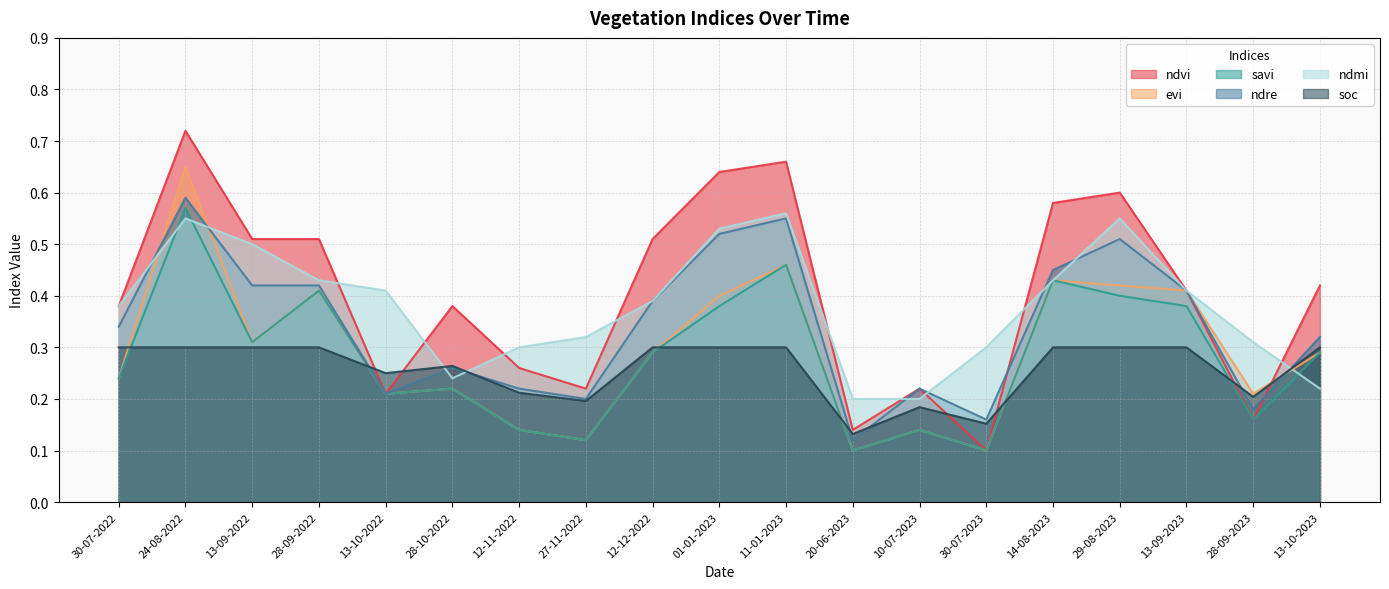

The value of ndre at 28-10-2022 is 0.3. True or false?

True